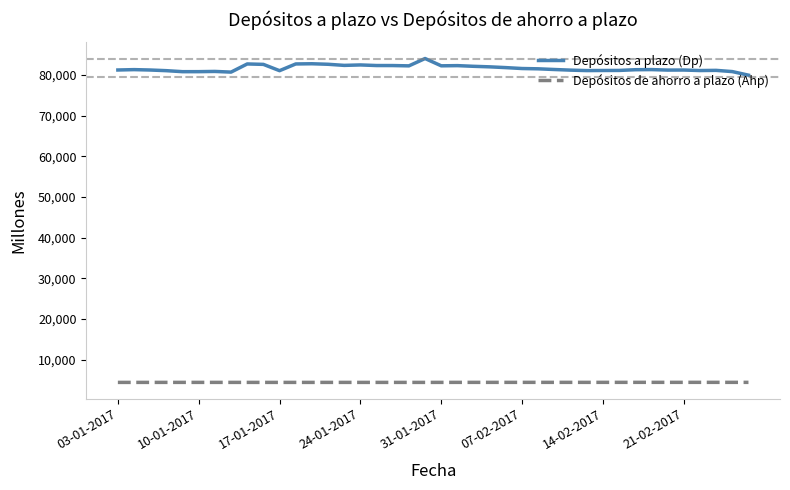

What is the minimum value for Depósitos a plazo (Dp)?

79928